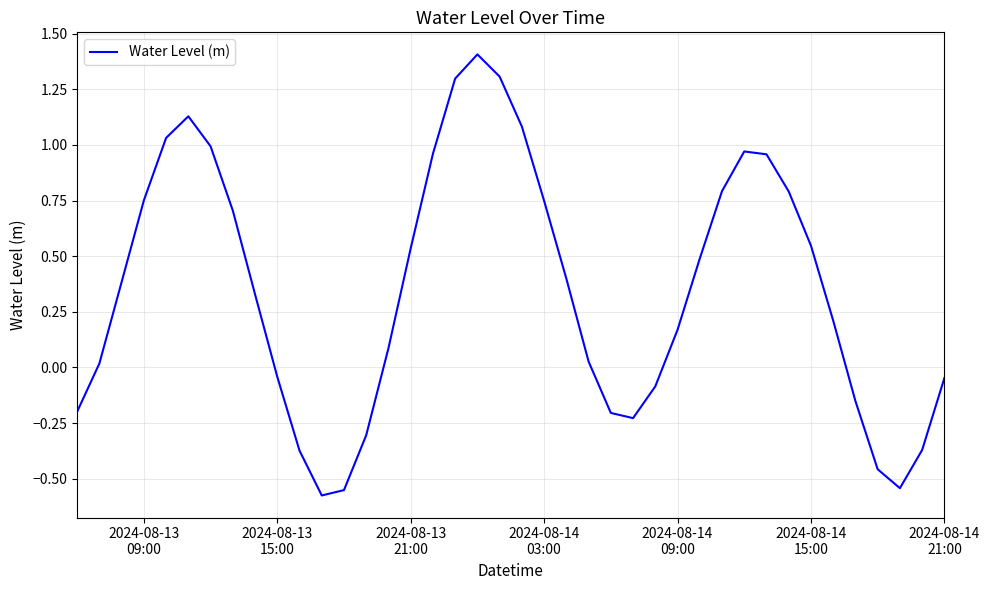

What is the maximum value shown in the chart?

1.4